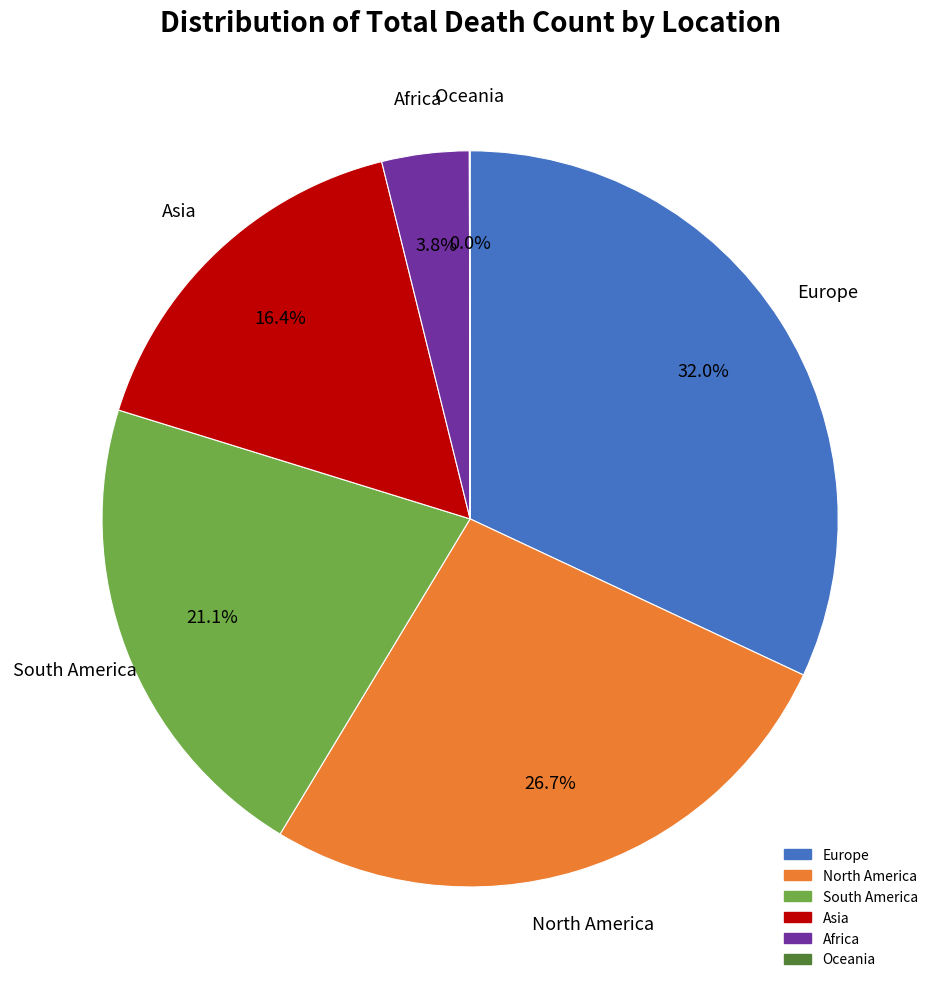

Between Asia and South America, which is larger?

South America